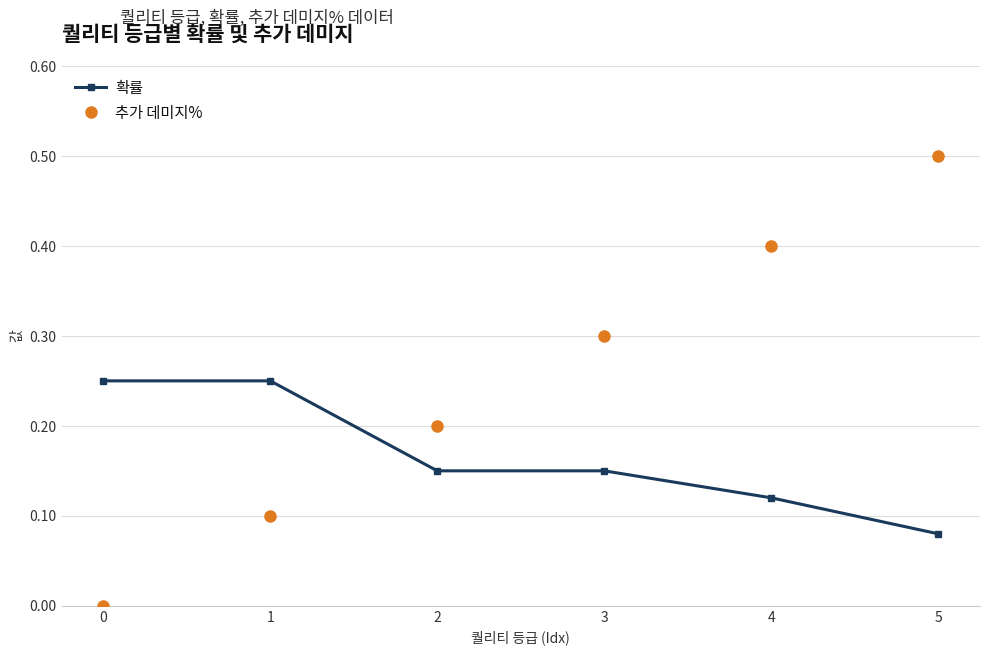

What is the spread (max minus min) of values at 5?

0.4